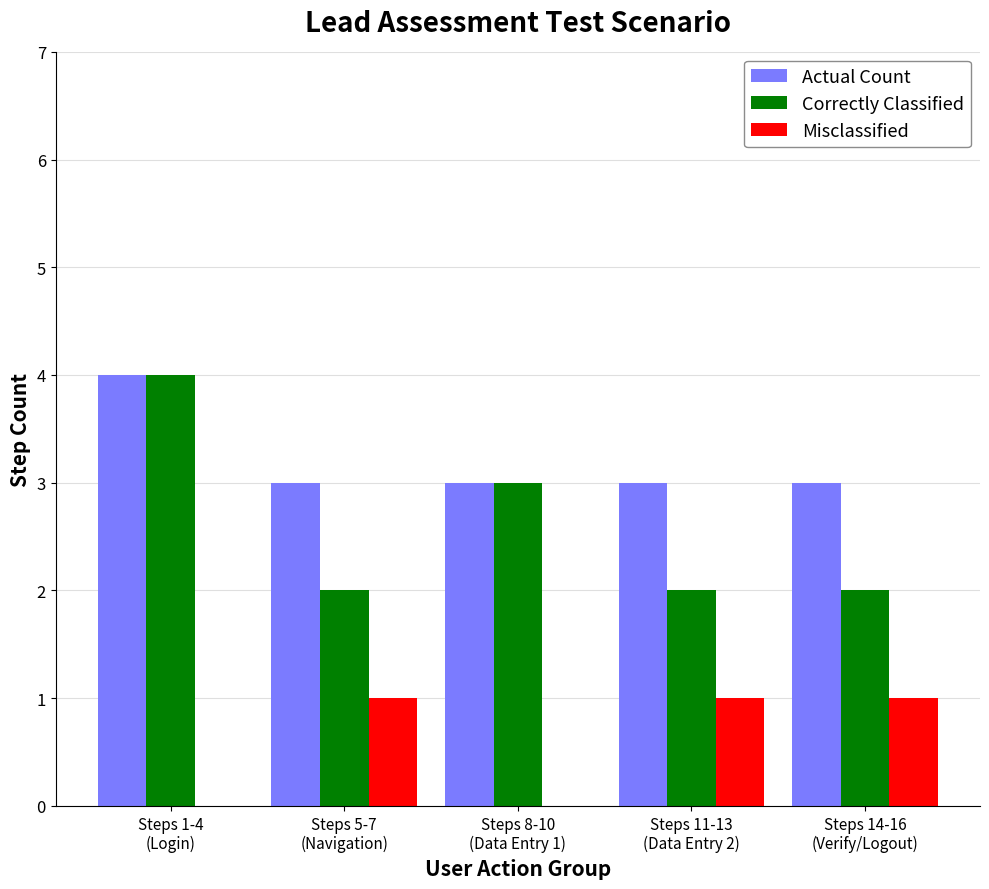

Reading right to left, list all the values displayed in this chart.

Actual Count: Steps 14-16
(Verify/Logout)=3	Steps 11-13
(Data Entry 2)=3	Steps 8-10
(Data Entry 1)=3	Steps 5-7
(Navigation)=3	Steps 1-4
(Login)=4
Correctly Classified: Steps 14-16
(Verify/Logout)=2	Steps 11-13
(Data Entry 2)=2	Steps 8-10
(Data Entry 1)=3	Steps 5-7
(Navigation)=2	Steps 1-4
(Login)=4
Misclassified: Steps 14-16
(Verify/Logout)=1	Steps 11-13
(Data Entry 2)=1	Steps 8-10
(Data Entry 1)=0	Steps 5-7
(Navigation)=1	Steps 1-4
(Login)=0